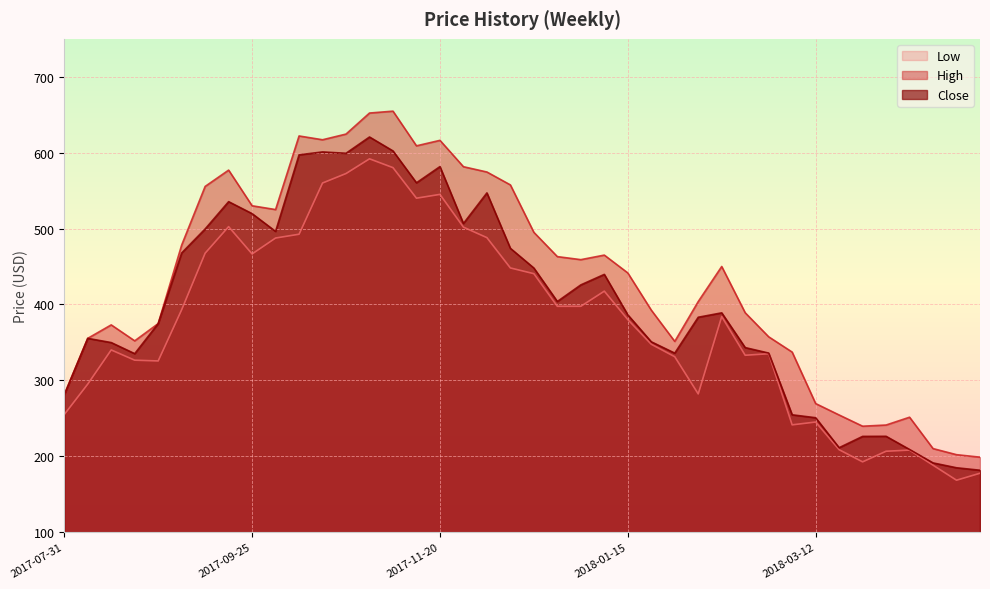

What is the average value of the Low series?

376.5